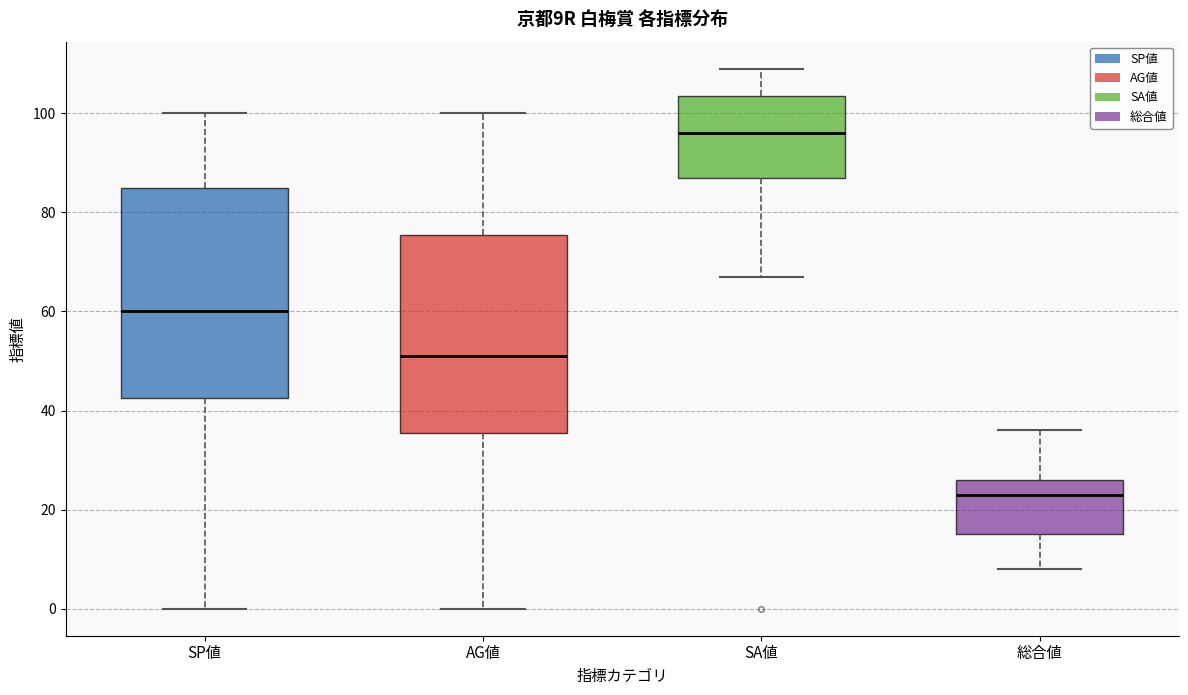

Where is the lower edge of the box for SP値 on the y-axis? The values are not printed on the chart, so give them approximately, as read against the axis.

42